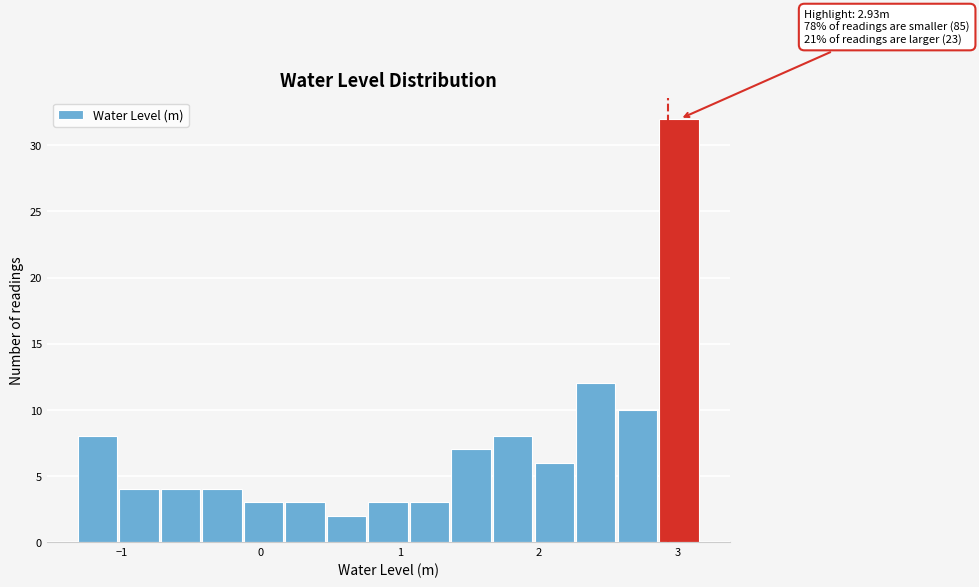

Read against the x-axis, roughly where is the centre of the tallest bar?

3.0